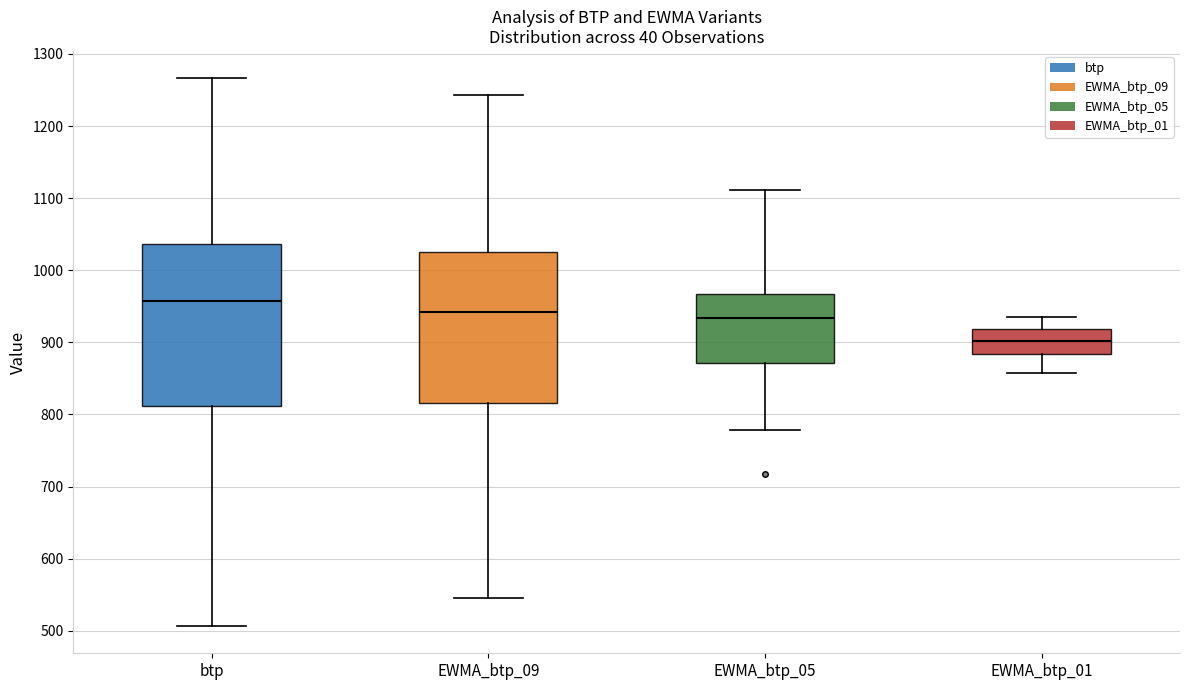

Reading left to right, transcribe this box plot: for each box, give where its median line is, the range the box spans, and where its two whiskers end, as read against the y-axis. The values are not printed on the chart, so give them approximately, as read against the axis.

btp: median 960, box 810 to 1040, whiskers 510 to 1270
EWMA_btp_09: median 940, box 820 to 1030, whiskers 550 to 1240
EWMA_btp_05: median 930, box 870 to 970, whiskers 780 to 1110
EWMA_btp_01: median 900, box 880 to 920, whiskers 860 to 940